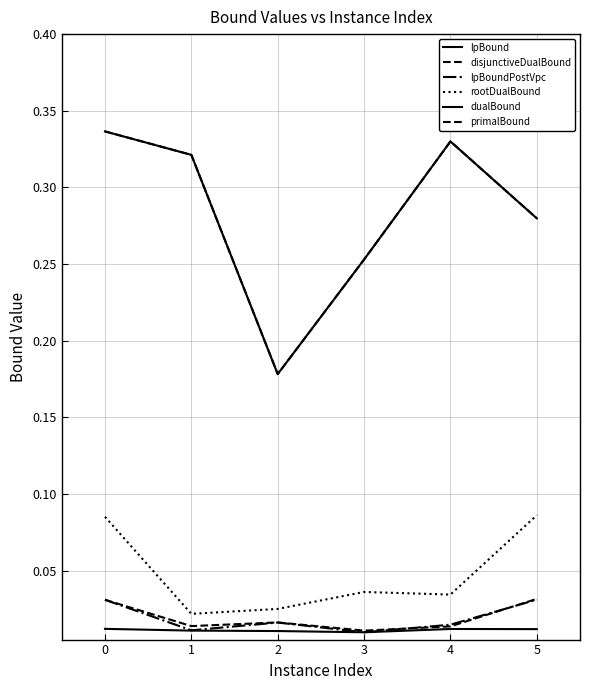

What is the value of the primalBound point at the 2nd from the left?

0.3